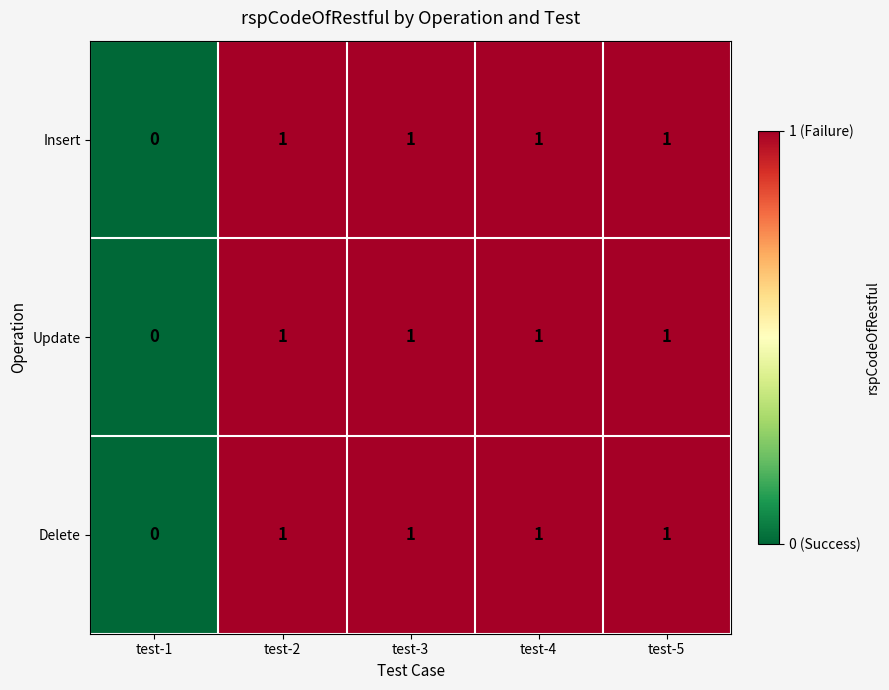

Is the value of Update at test-4 greater than the value of Insert at test-1?

Yes